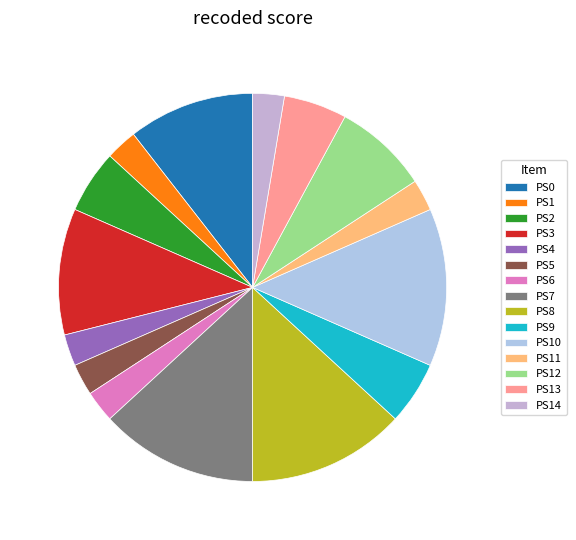

To the nearest percent, what portion does PS14 represent?

3%